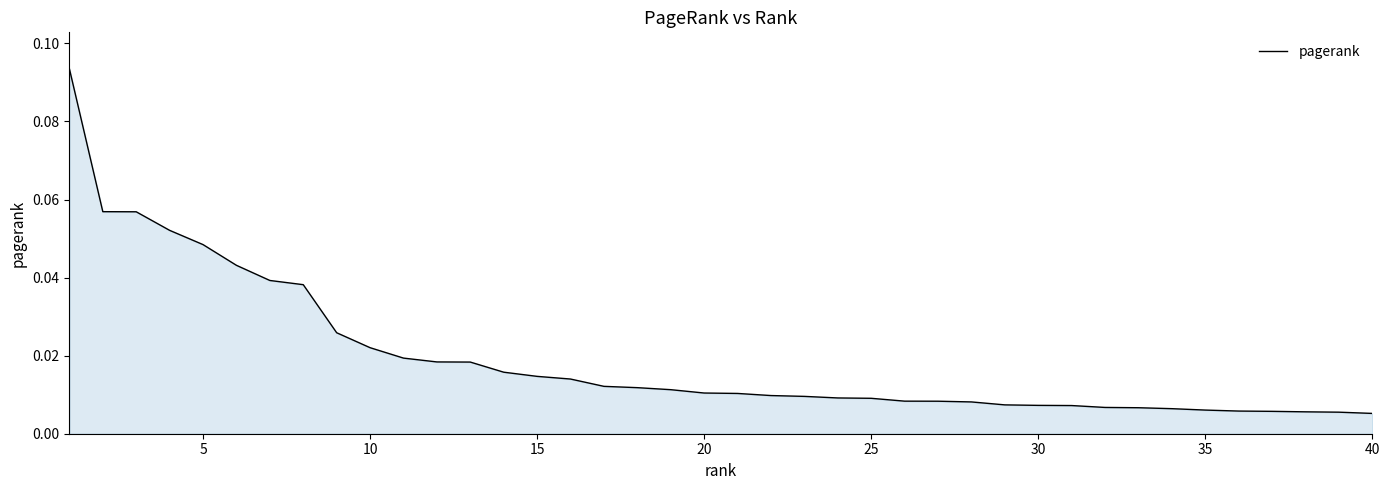

Does the chart have visible grid lines?

No